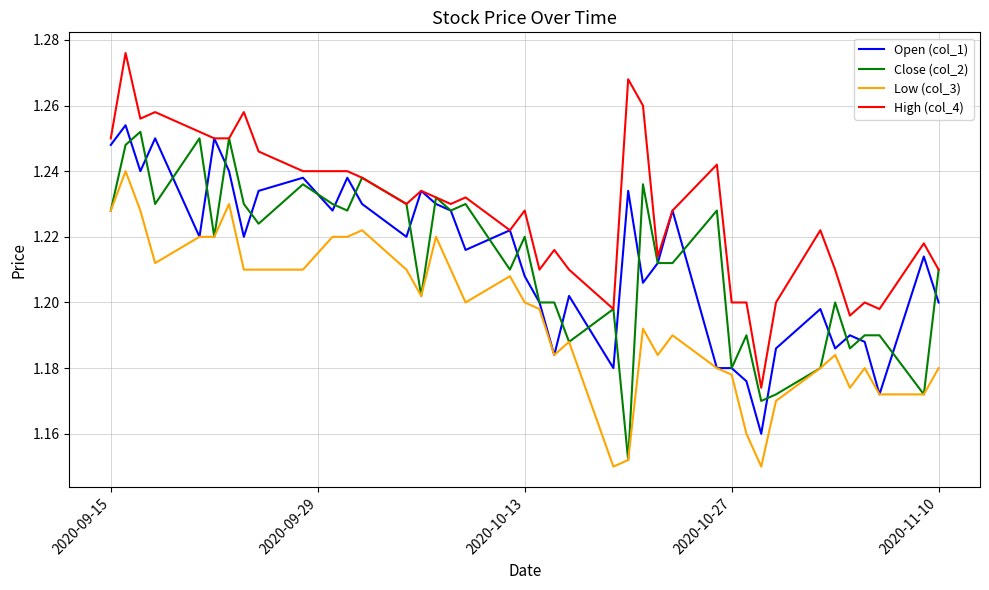

True or false: Low (col_3) and High (col_4) cross at least once.

False